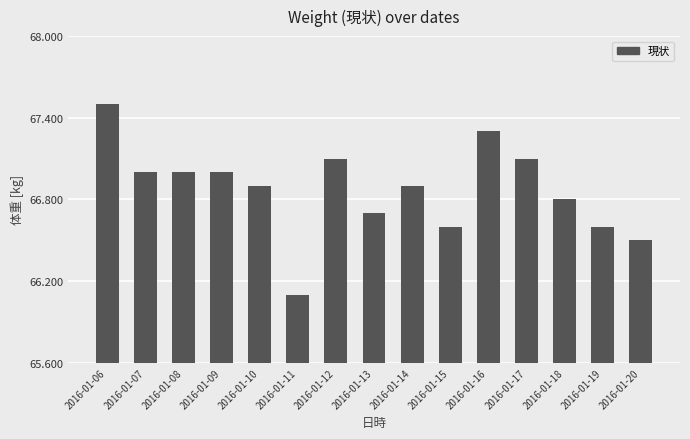

What is the average value?

66.9